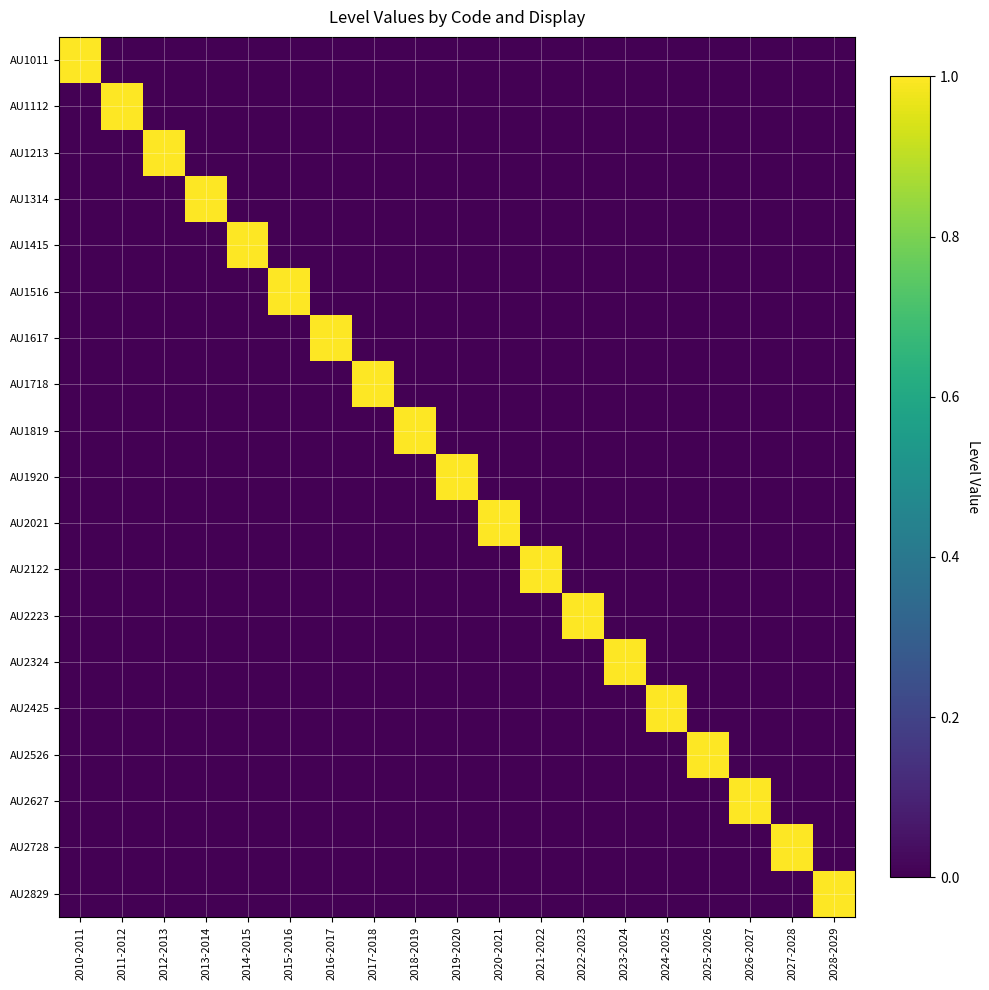

Which series has the widest spread of values?

AU1011